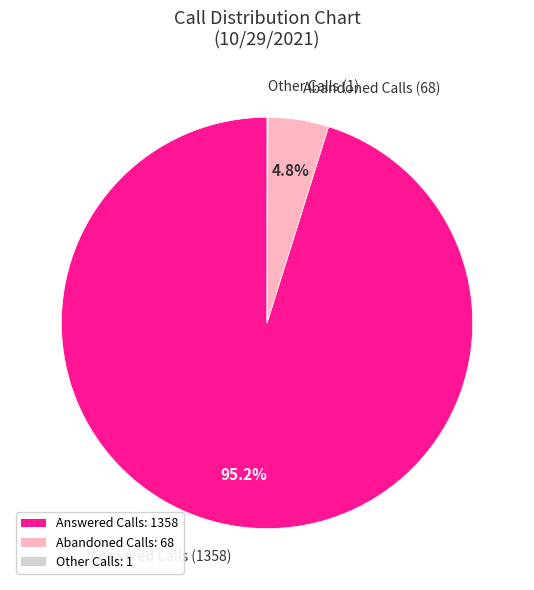

What portion of the pie excludes Abandoned Calls?

95.2%